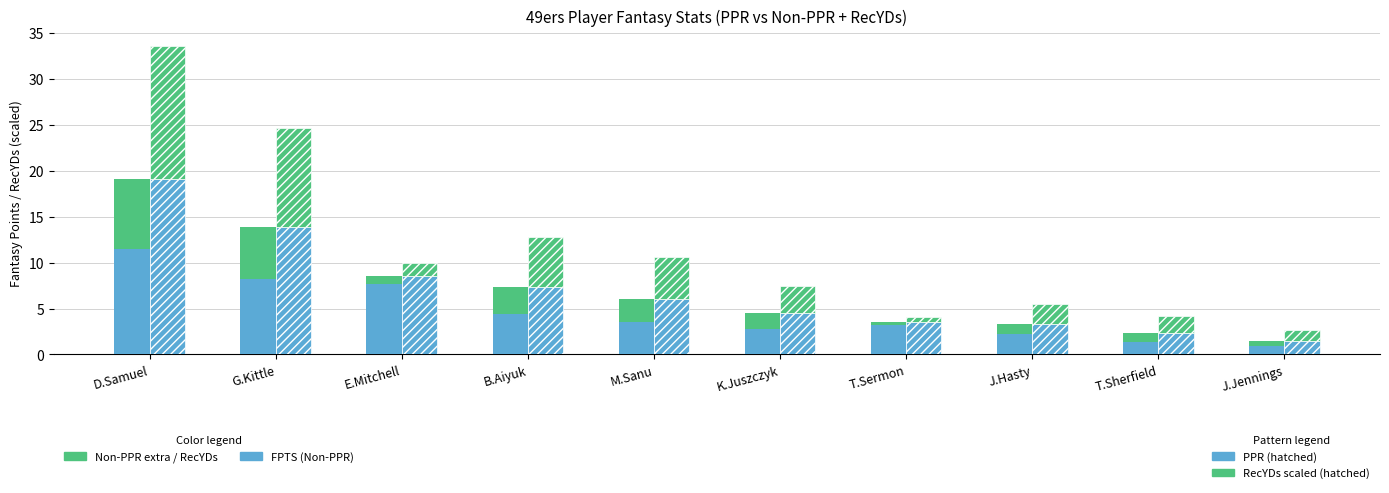

What is the label of the 8th bar from the left?

J.Hasty